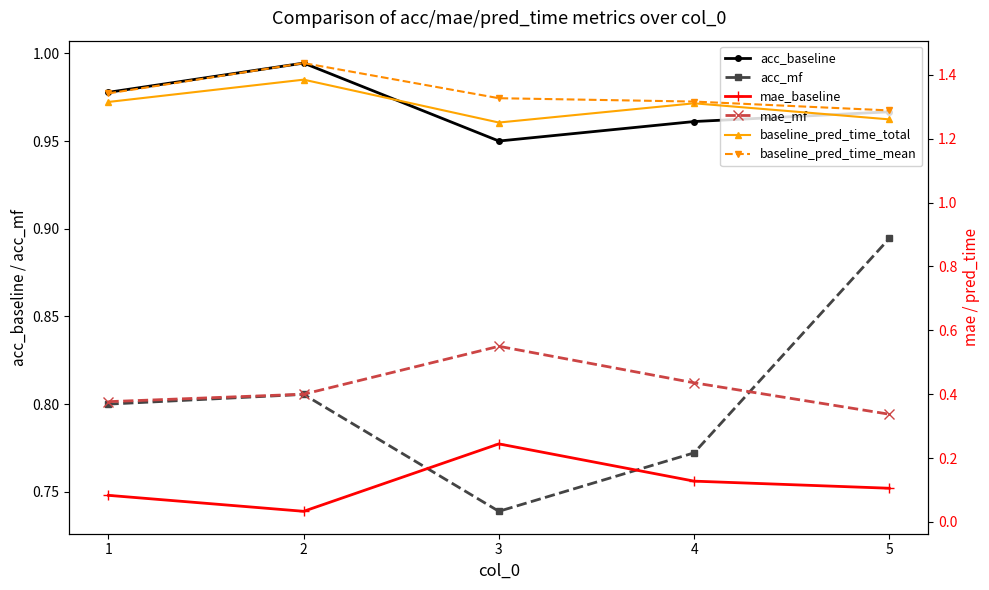

What is the value of the mae_mf point at the 1st from the left?

0.4